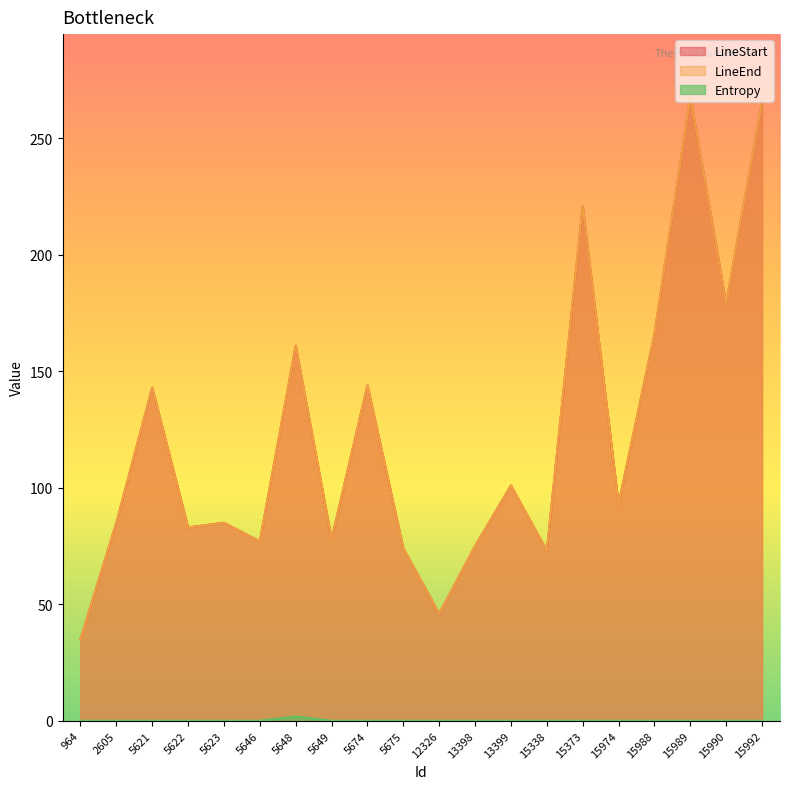

True or false: LineStart and Entropy cross at least once.

False